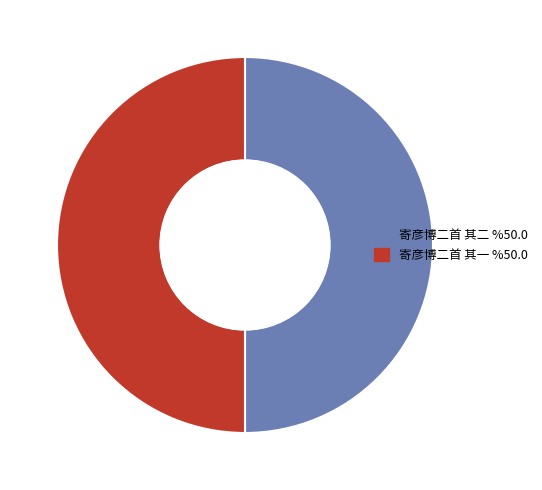

What is the ratio of the value at 寄彦博二首 其一 to the value at 寄彦博二首 其二?

1.0